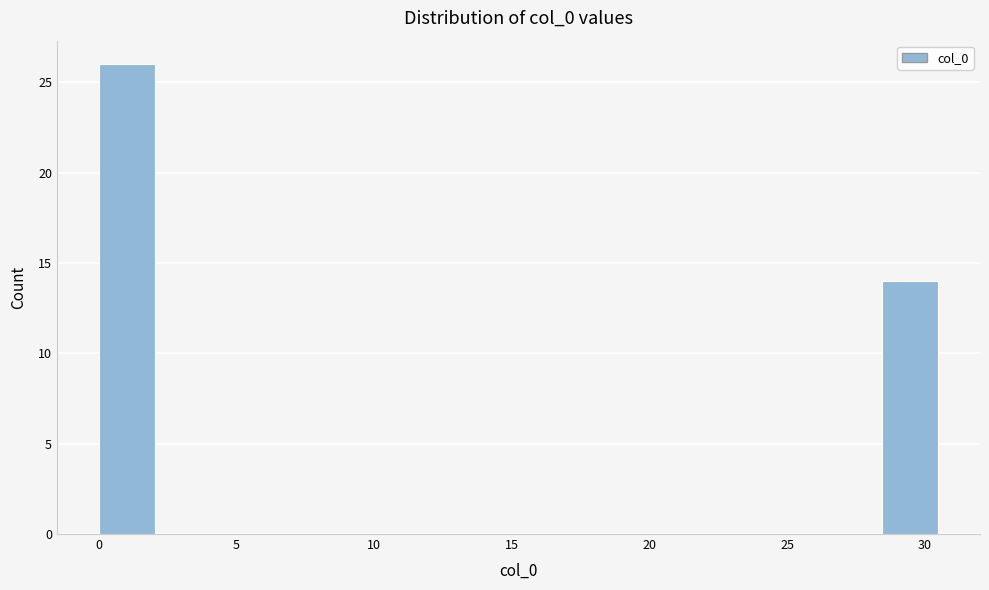

Reading left to right, list every bar in this chart as the range it spans on the x-axis followed by its height. Neither the bar edges nor the heights are printed on the chart, so give them approximately, as read against the axes.

0.0 to 2.0: 26
2.0 to 4.0: 0
4.0 to 6.0: 0
6.0 to 8.0: 0
8.0 to 10.0: 0
10.0 to 12.0: 0
12.0 to 14.0: 0
14.0 to 16.5: 0
16.5 to 18.5: 0
18.5 to 20.5: 0
20.5 to 22.5: 0
22.5 to 24.5: 0
24.5 to 26.5: 0
26.5 to 28.5: 0
28.5 to 30.5: 14